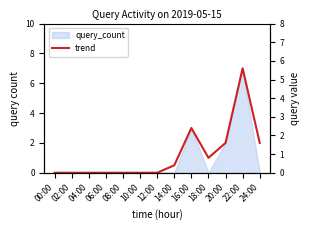

The value at 08:00 is -3.8. True or false?

False